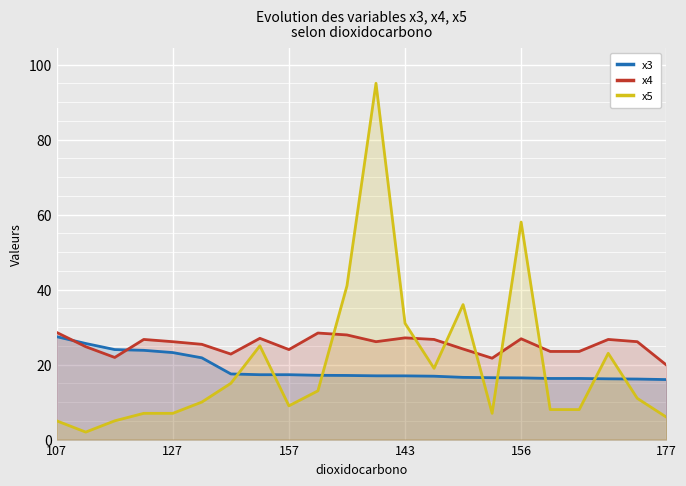

What is the label of the 4th point from the right?

18